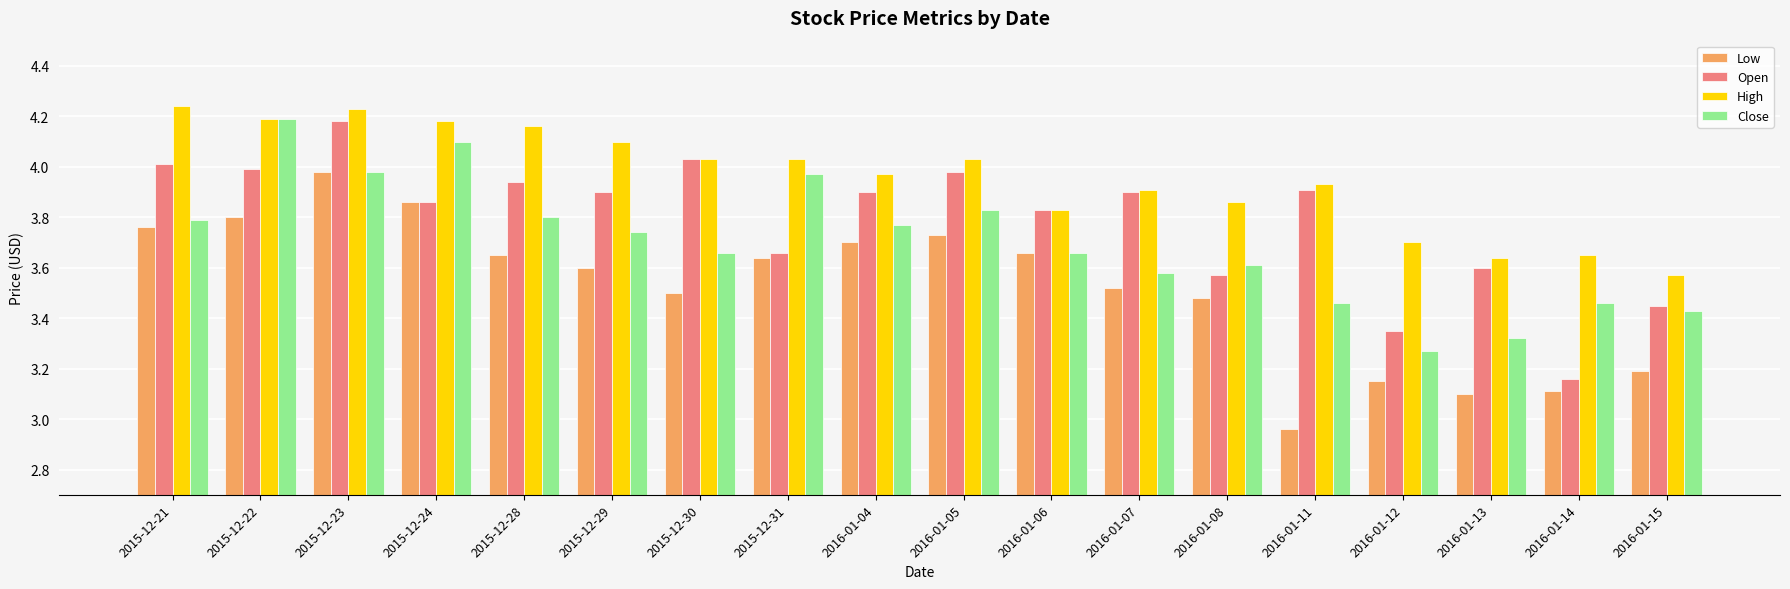

Which series changed the most between 2016-01-07 and 2016-01-12?

Open